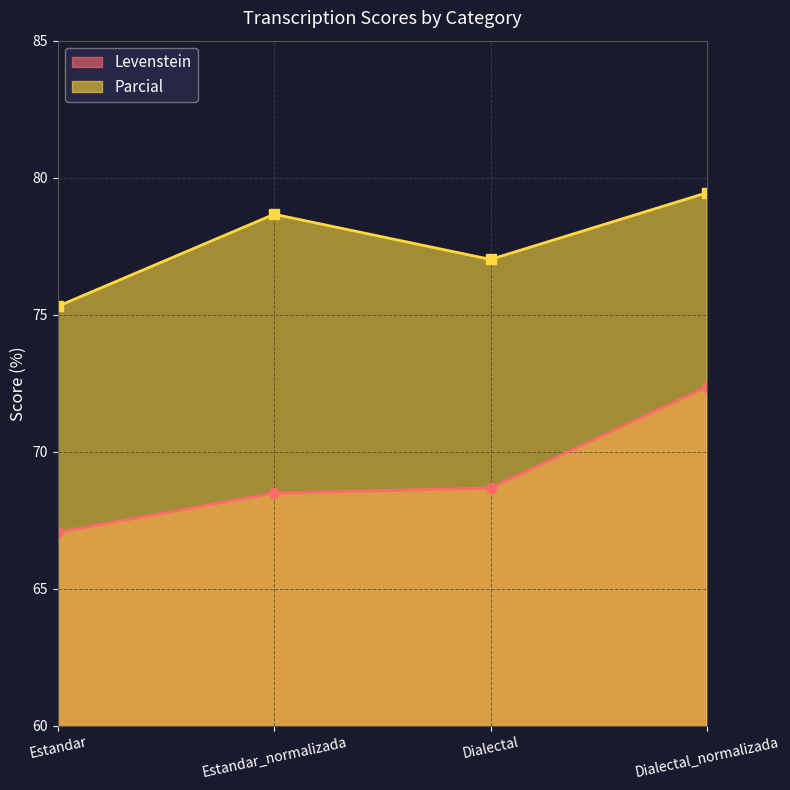

At which category is the sum across all series the highest?

Dialectal_normalizada